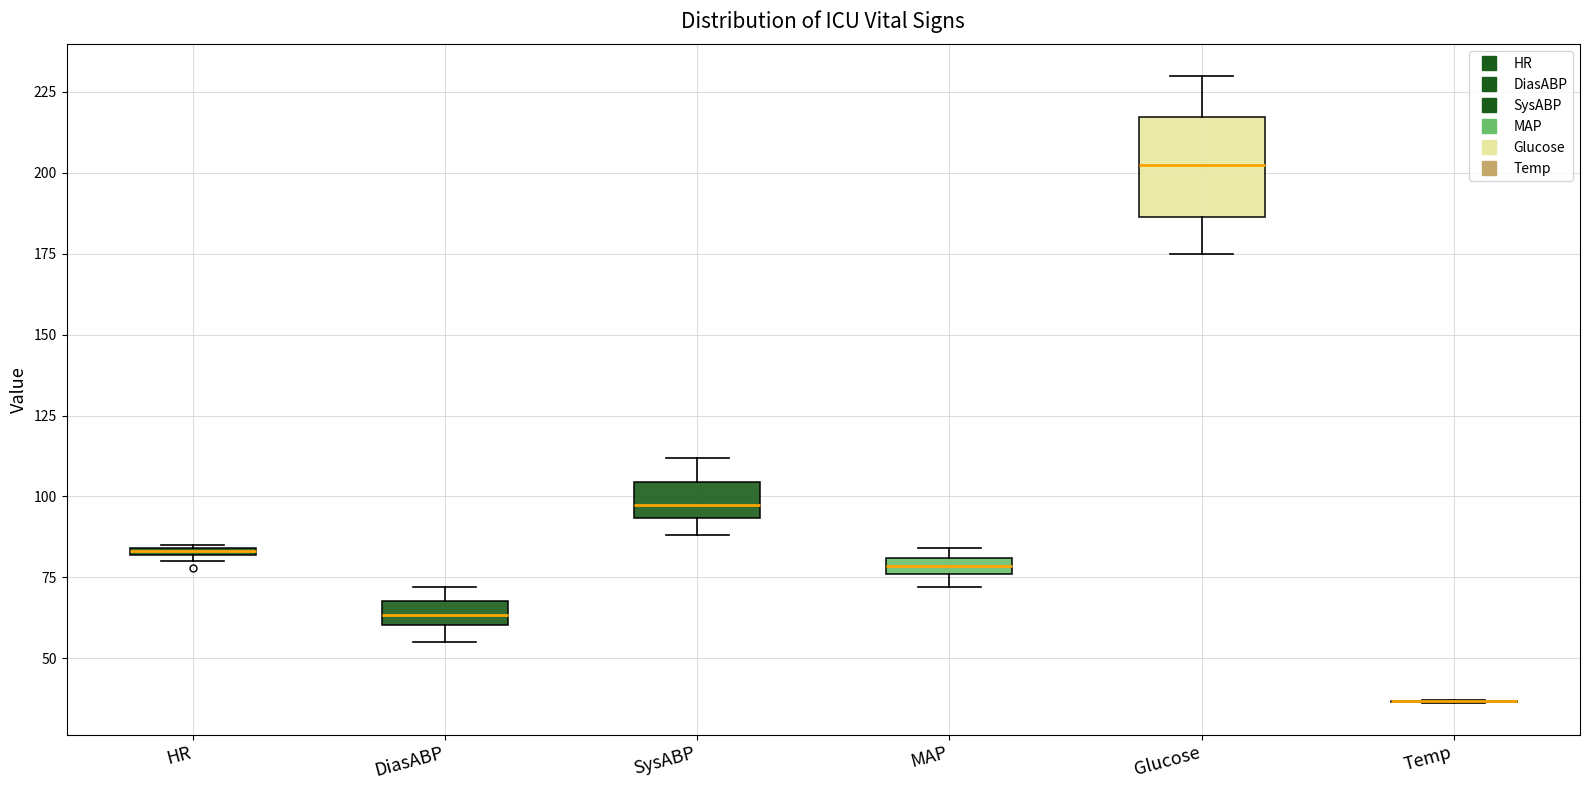

Which box is the tallest, from its lower edge to its upper edge?

Glucose